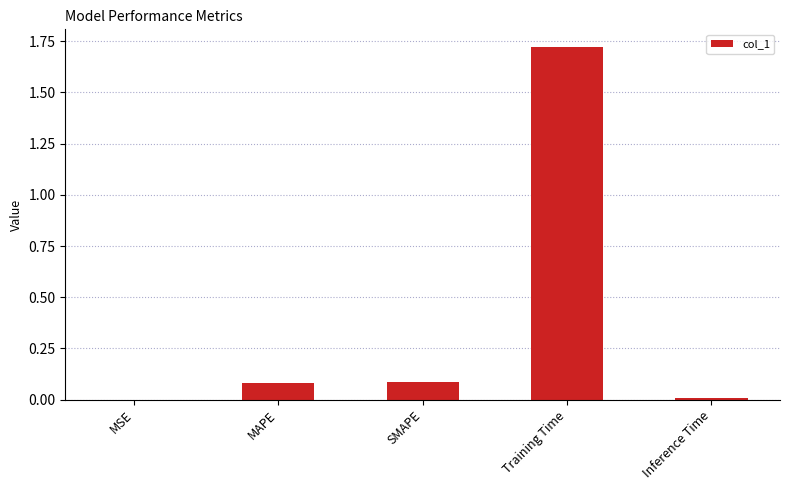

What is the average value?

0.4